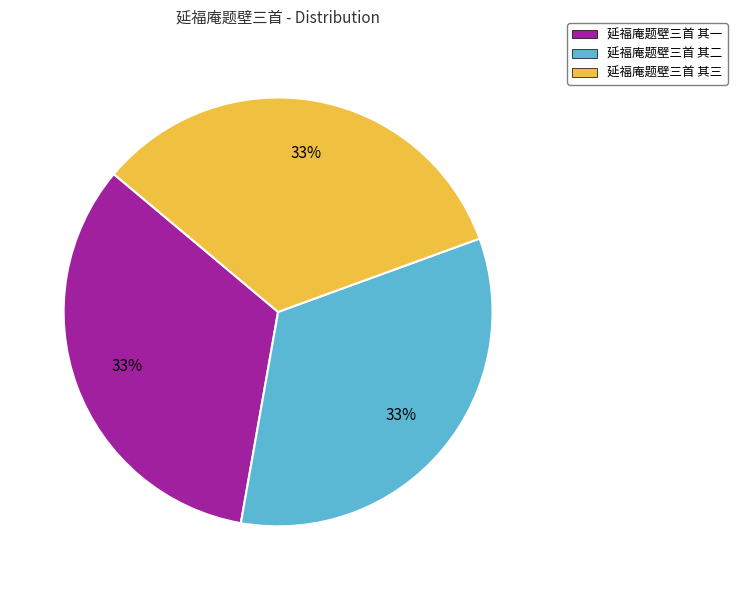

Approximately how many times larger is the value at 延福庵题壁三首 其三 compared to 延福庵题壁三首 其一?

1.0